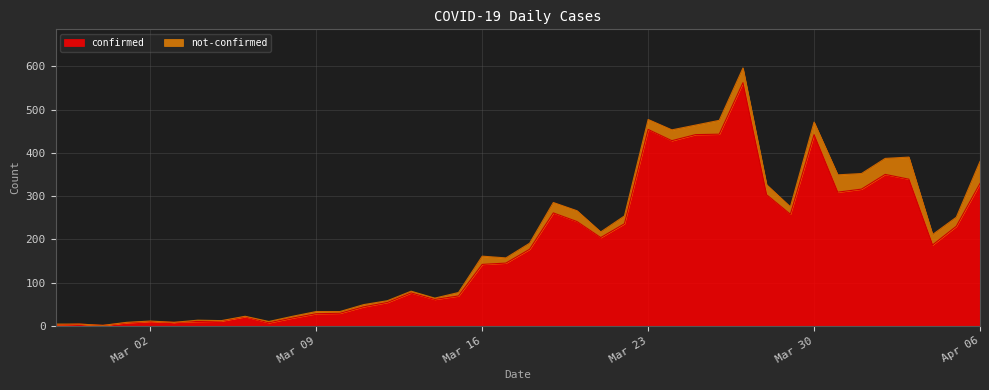

What is the highest value of the confirmed series?

562